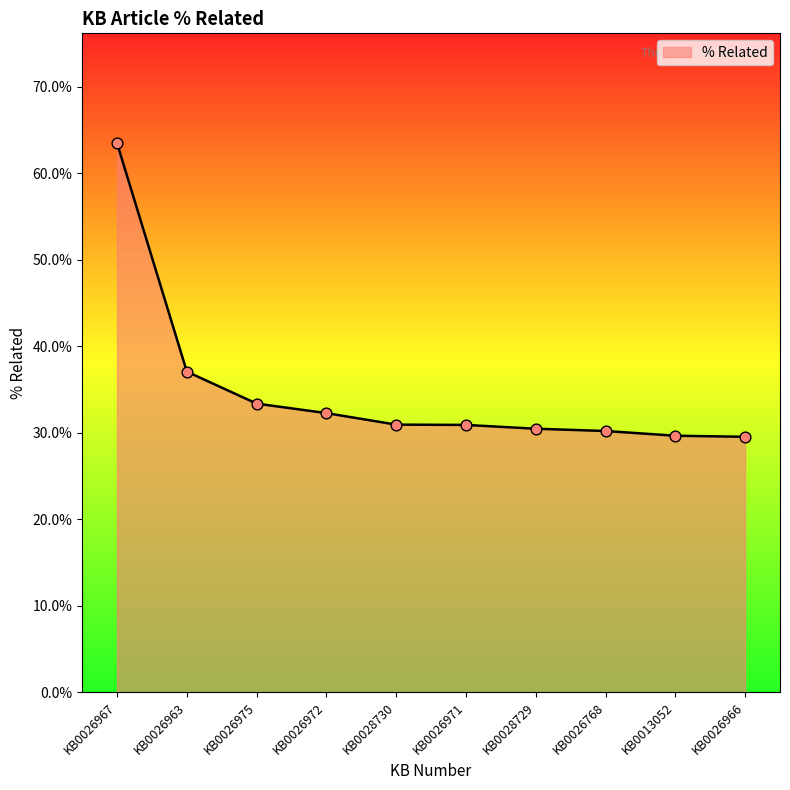

What is the change in value from KB0026967 to KB0028729?

-0.3